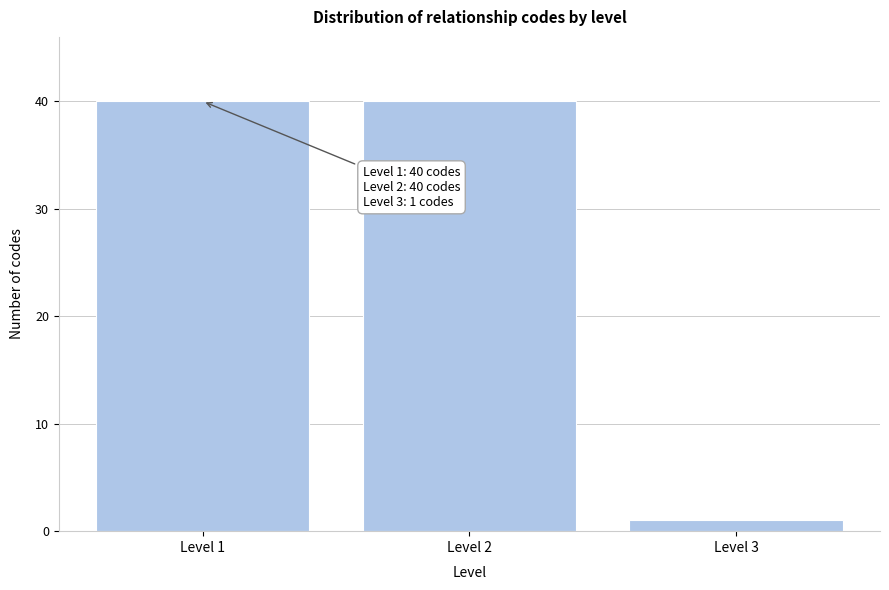

Reading right to left, extract all data points from this chart.

Level 3=1	Level 2=40	Level 1=40